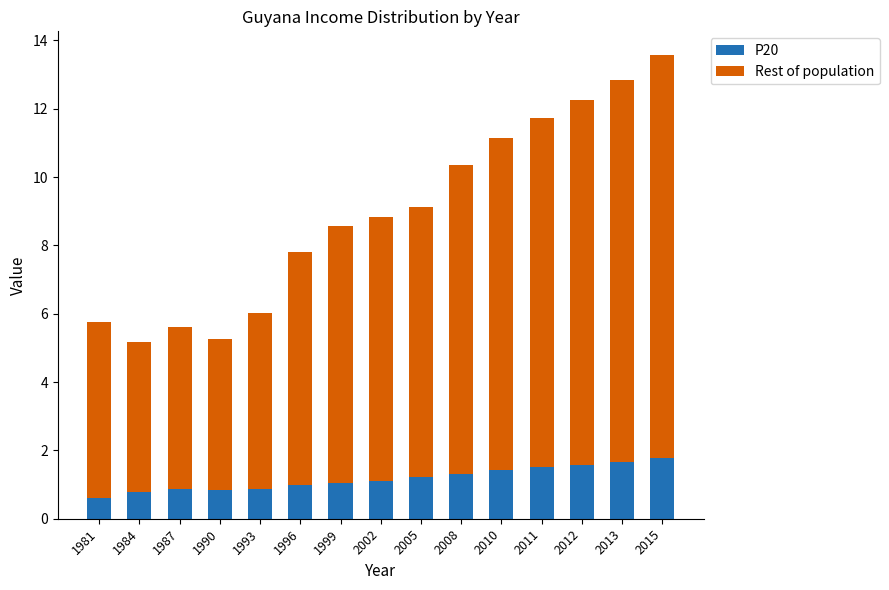

What is the value of the P20 bar at the 4th from the left?

0.9